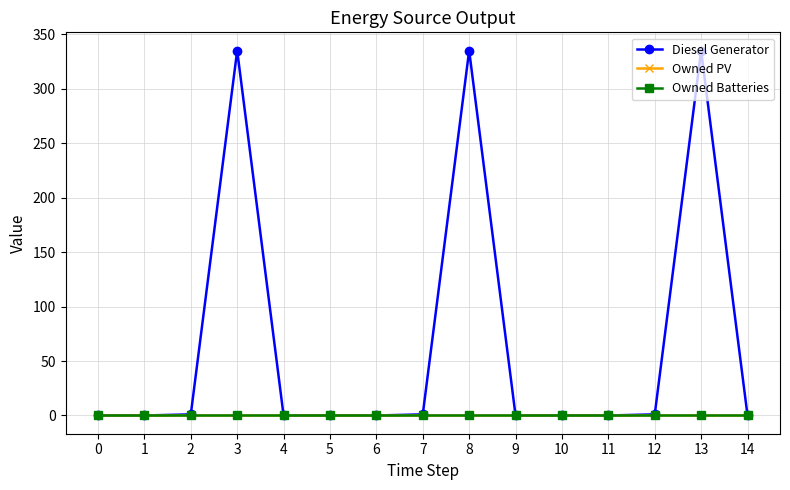

At which category is the sum across all series the highest?

3